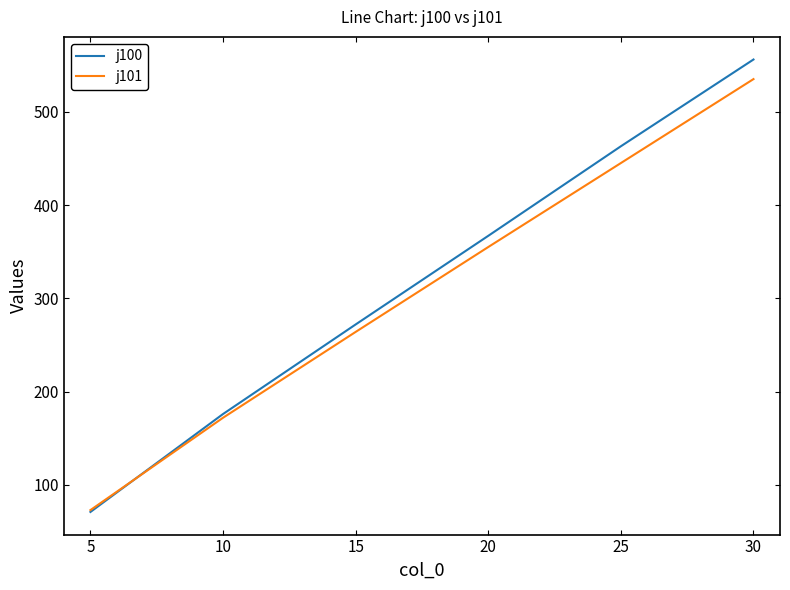

The j100 series shows 556 at 30. True or false?

True